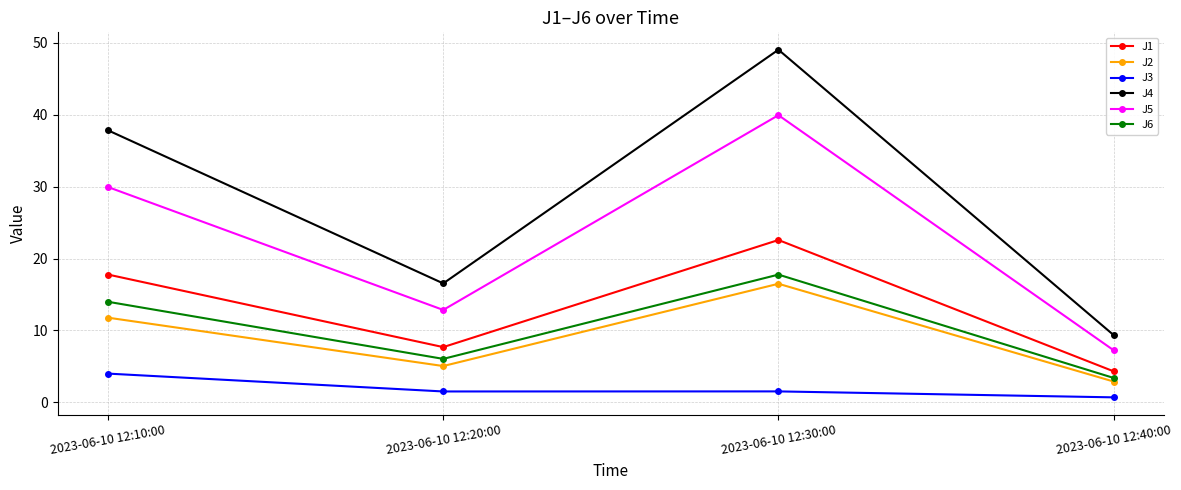

What is the sum of all J6 values?

41.2